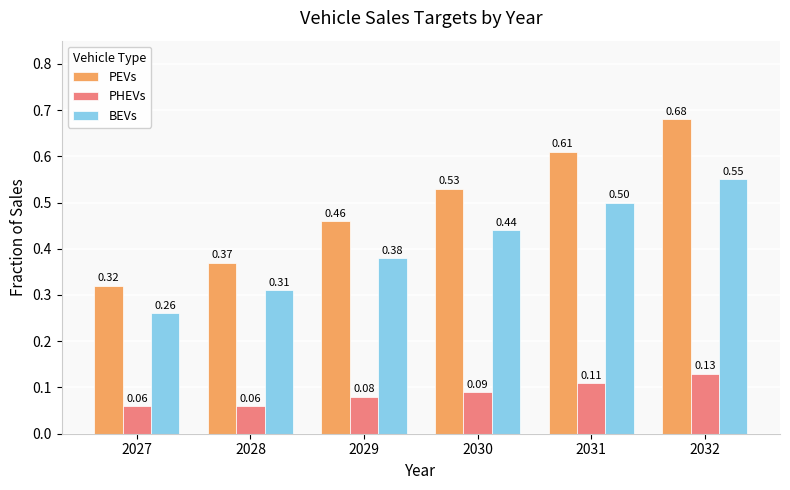

Is the value of PEVs at 2028 greater than the value of BEVs at 2032?

No